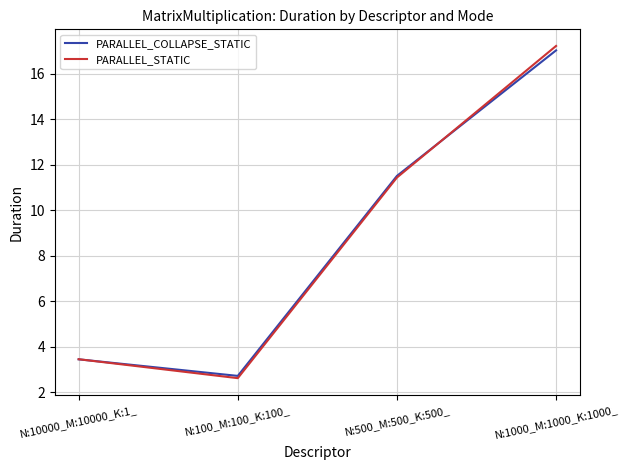

What is the sum of all PARALLEL_STATIC values?

34.7